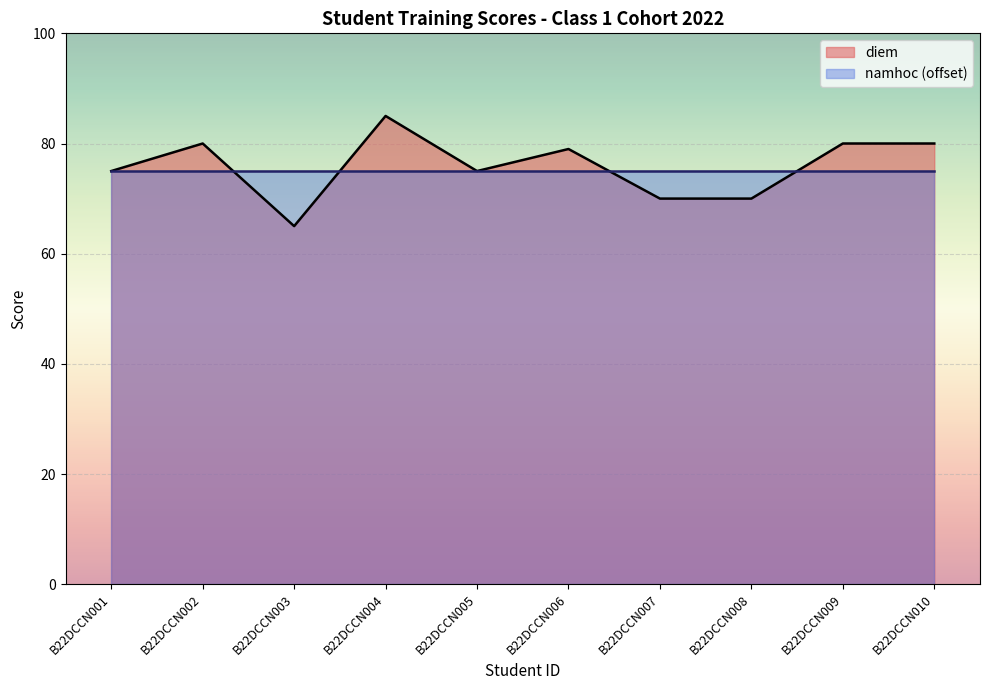

Which label corresponds to the smallest value in the chart?

B22DCCN003